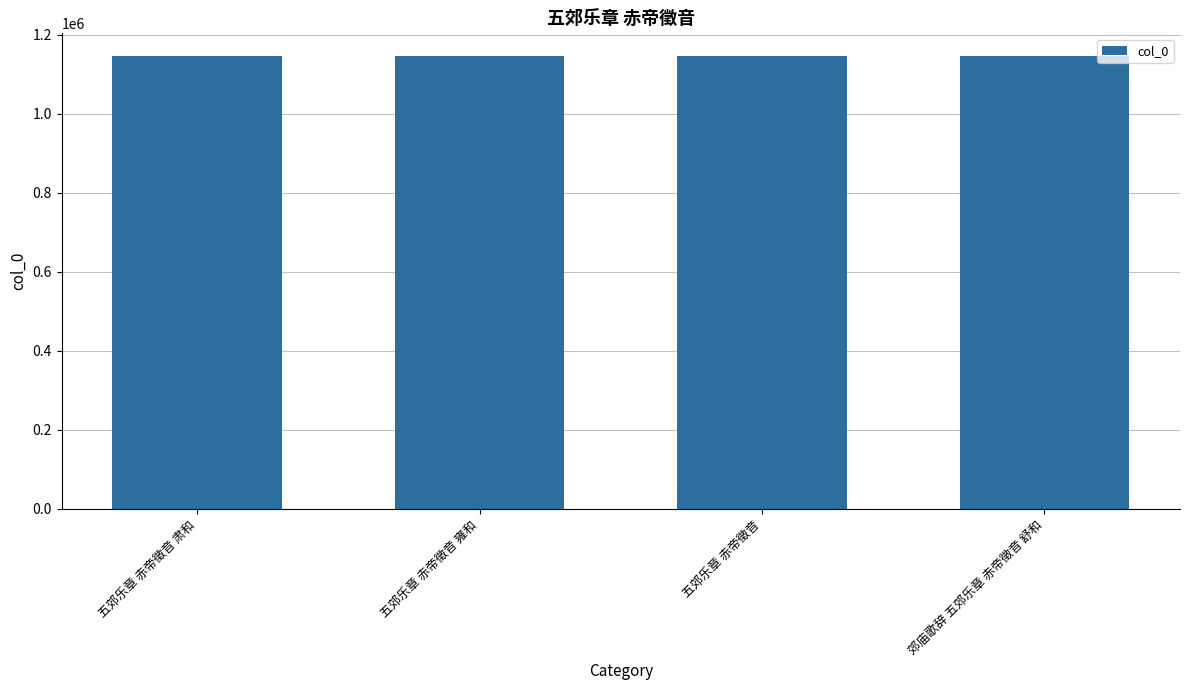

How many values are below 1146331?

2